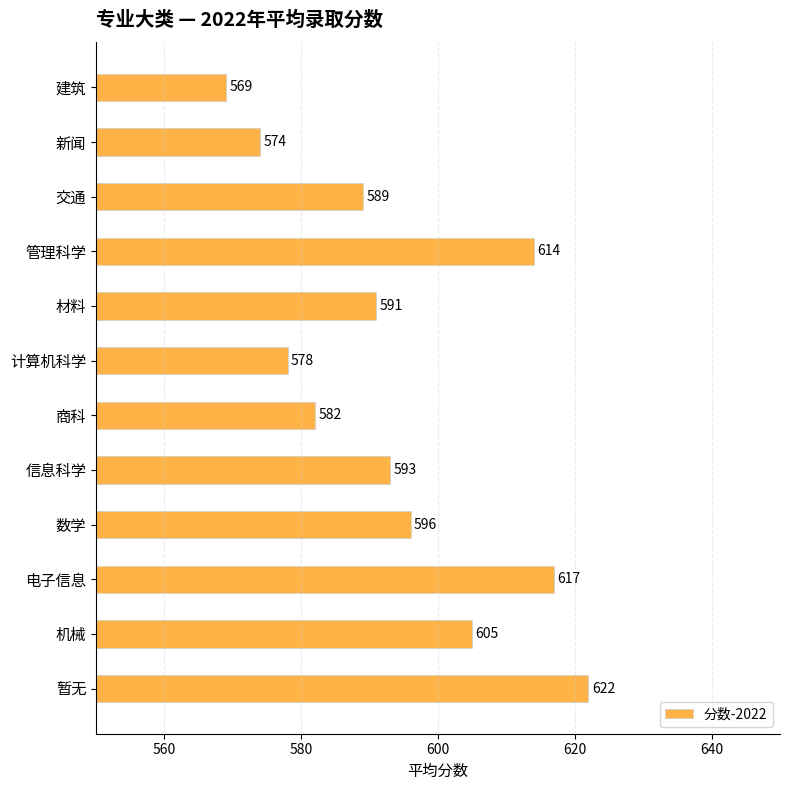

Reading bottom to top, transcribe all the data shown in this chart.

暂无=622	机械=605	电子信息=617	数学=596	信息科学=593	商科=582	计算机科学=578	材料=591	管理科学=614	交通=589	新闻=574	建筑=569